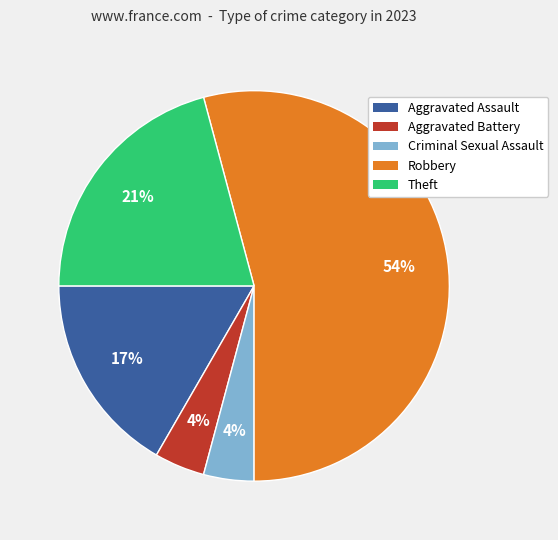

Between Criminal Sexual Assault and Aggravated Assault, which is larger?

Aggravated Assault